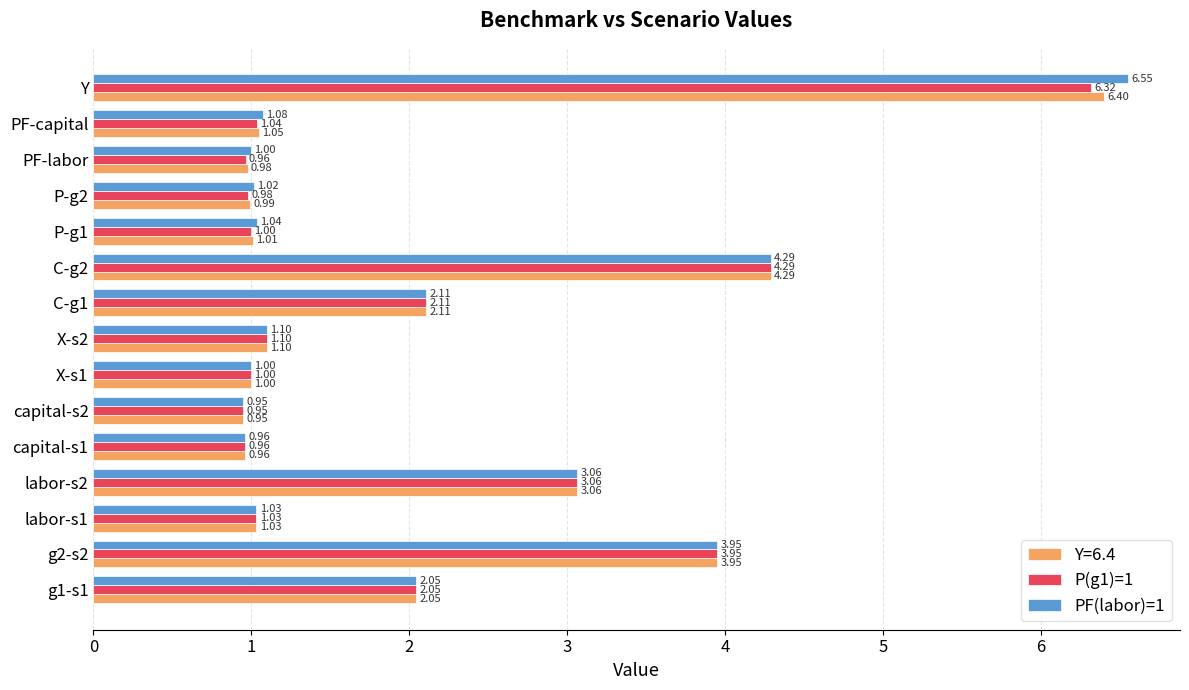

What is the average value of the PF(labor)=1 series?

2.1